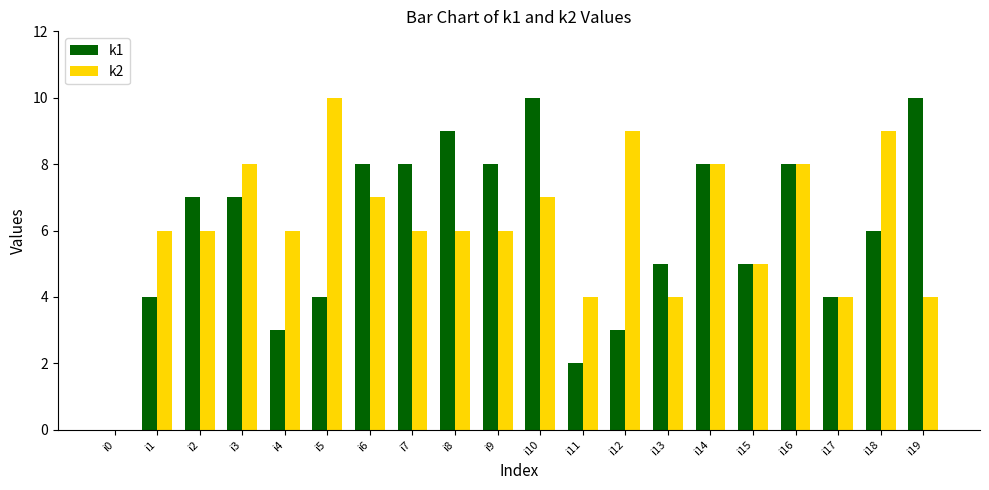

Which series changed the most between i11 and i13?

k1